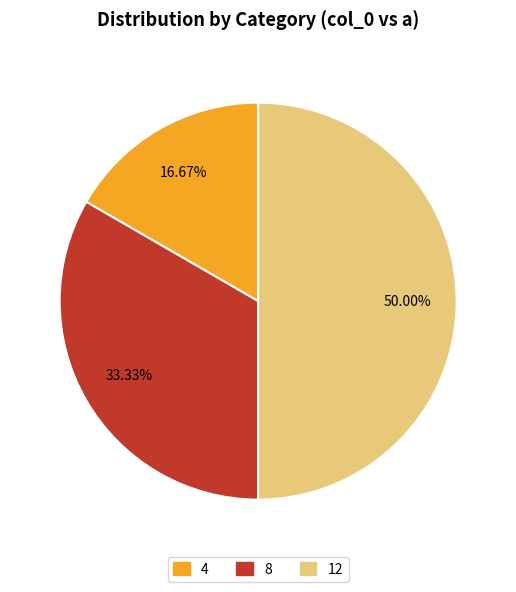

Do 12 and 8 together represent more than half of the pie?

Yes